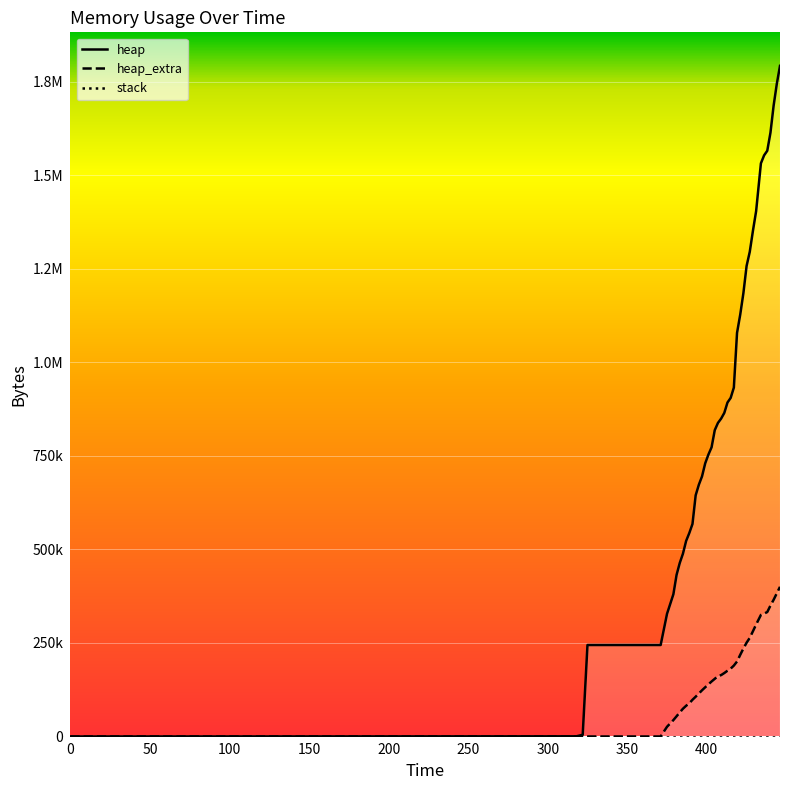

At which category is the sum across all series the highest?

446